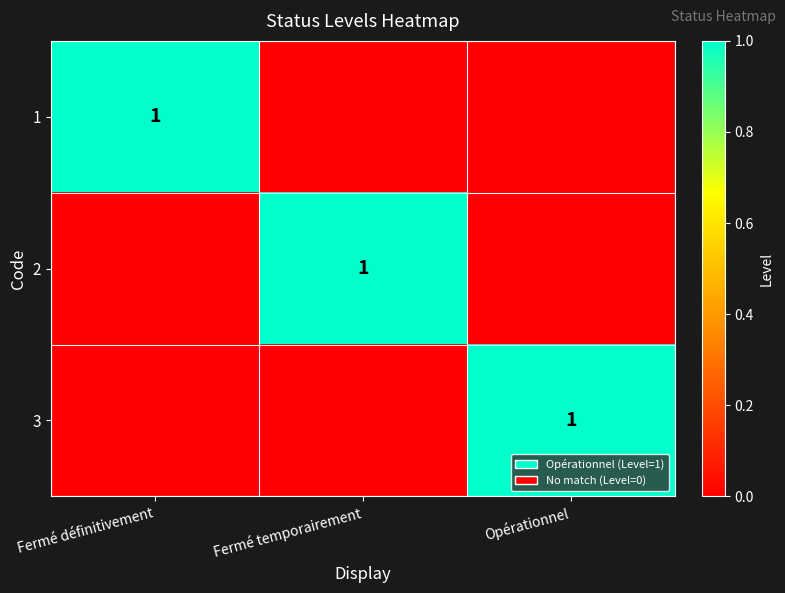

The value of 1 at Fermé définitivement is 1. True or false?

True